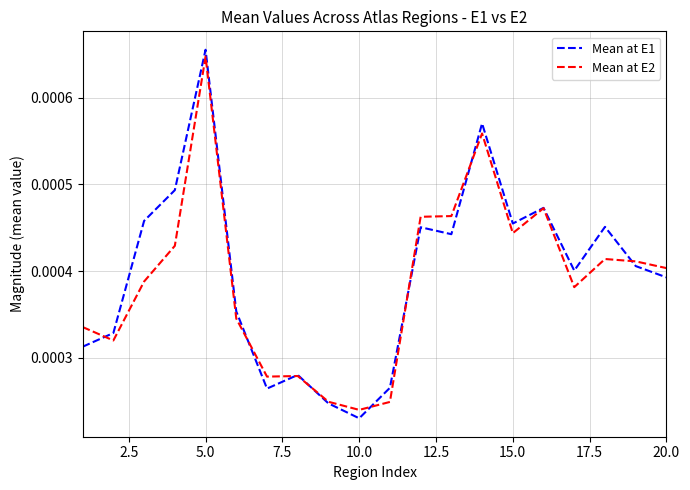

How many lines are shown in the chart?

2